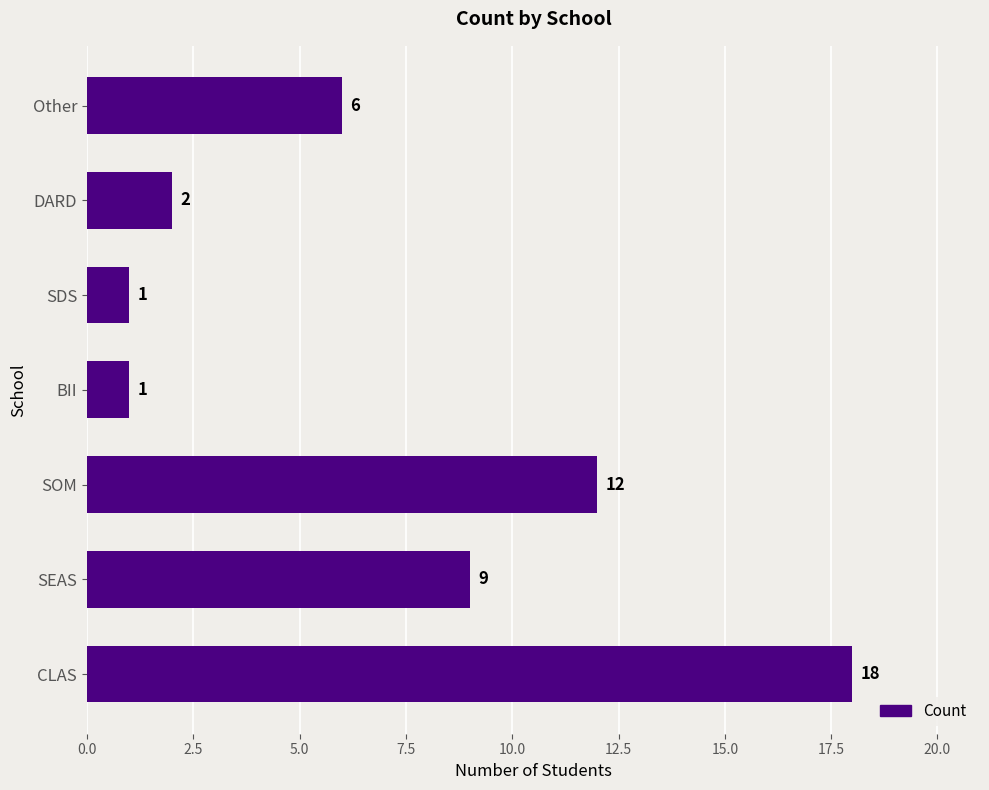

What is the maximum value shown in the chart?

18